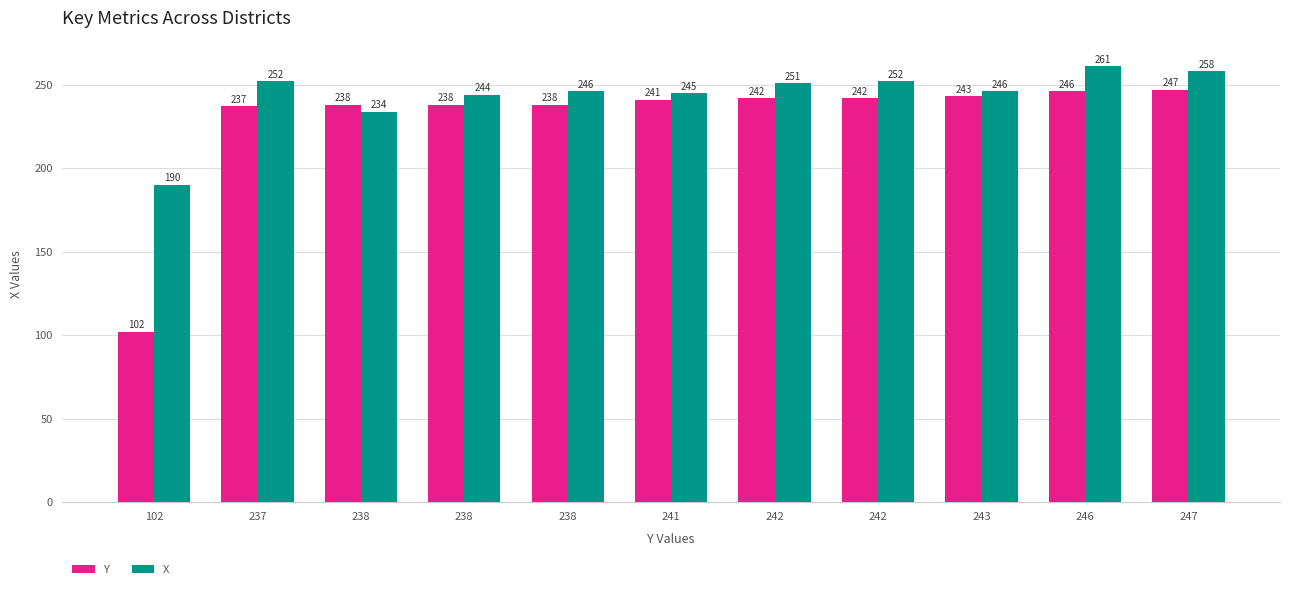

What is the sum of all Y values?

2514